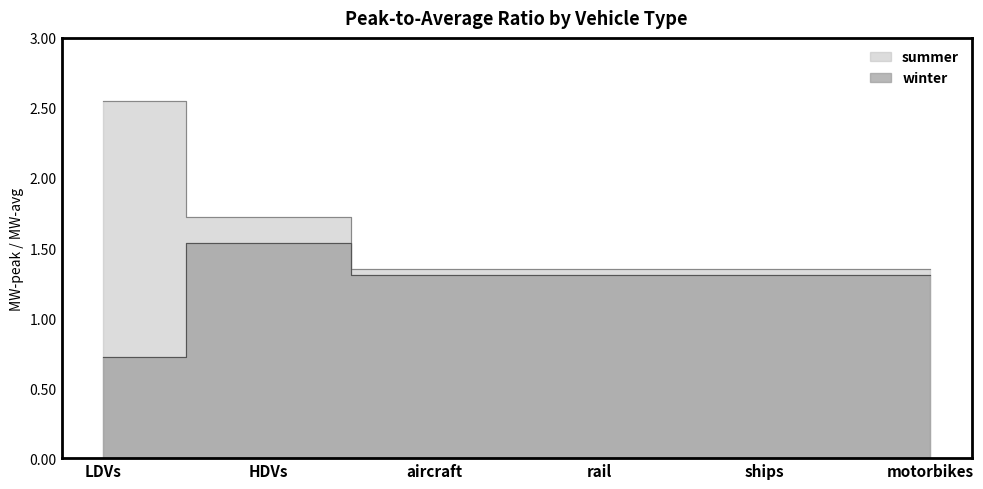

What is the value of the winter point at the 3rd from the left?

1.3